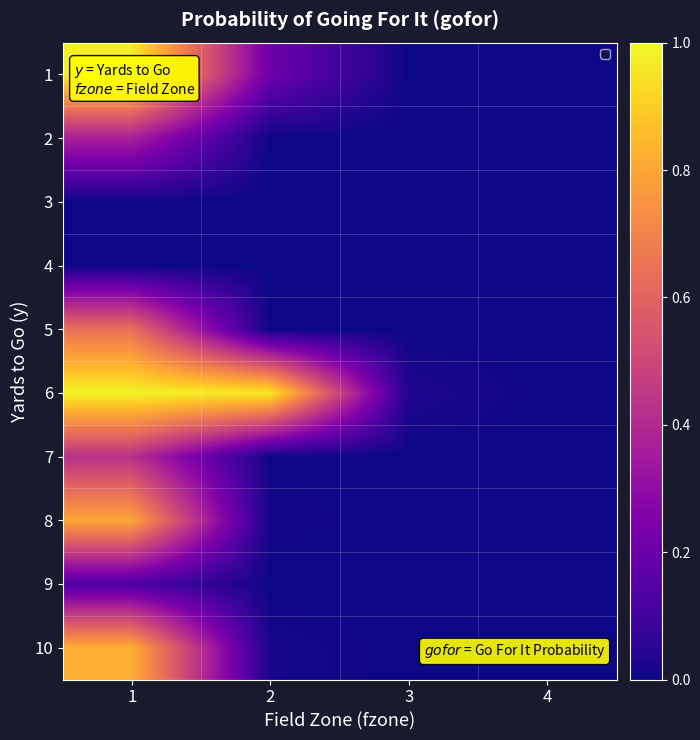

Which label corresponds to the smallest value in the chart?

3